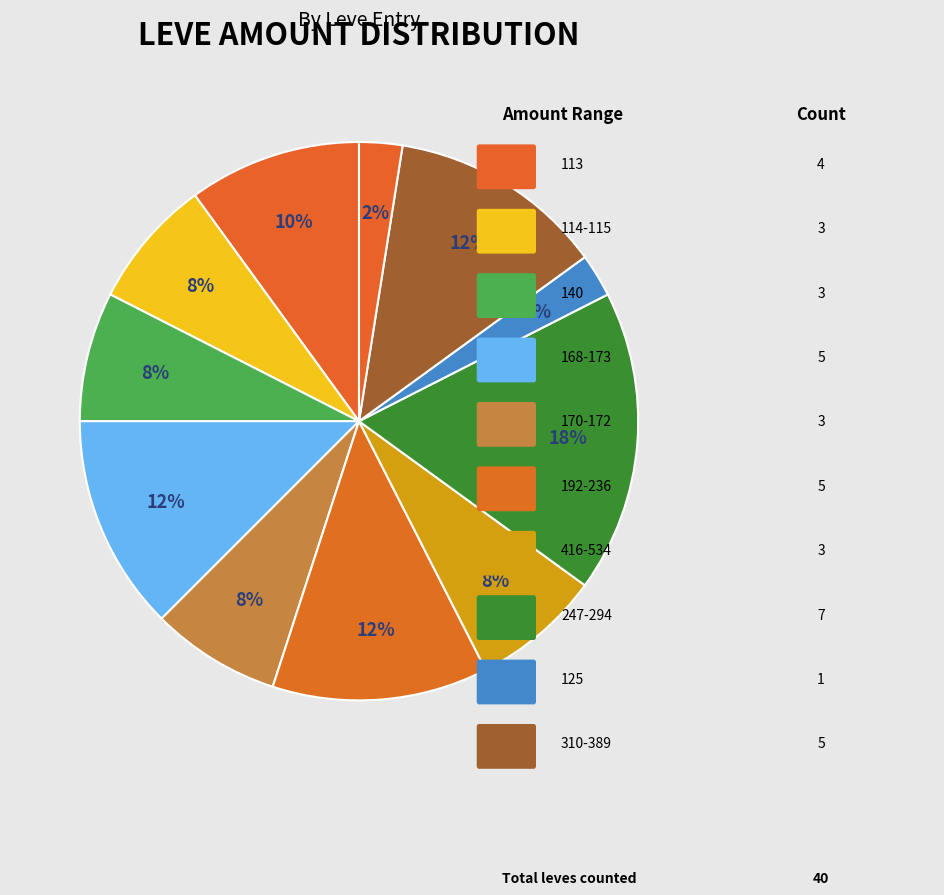

How many segments does this pie chart have?

11